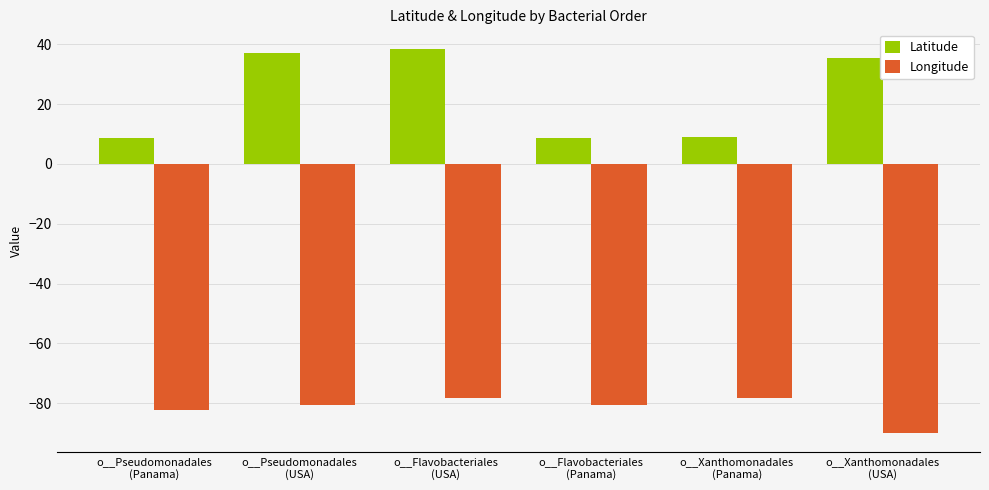

Count the number of data series in this chart.

2